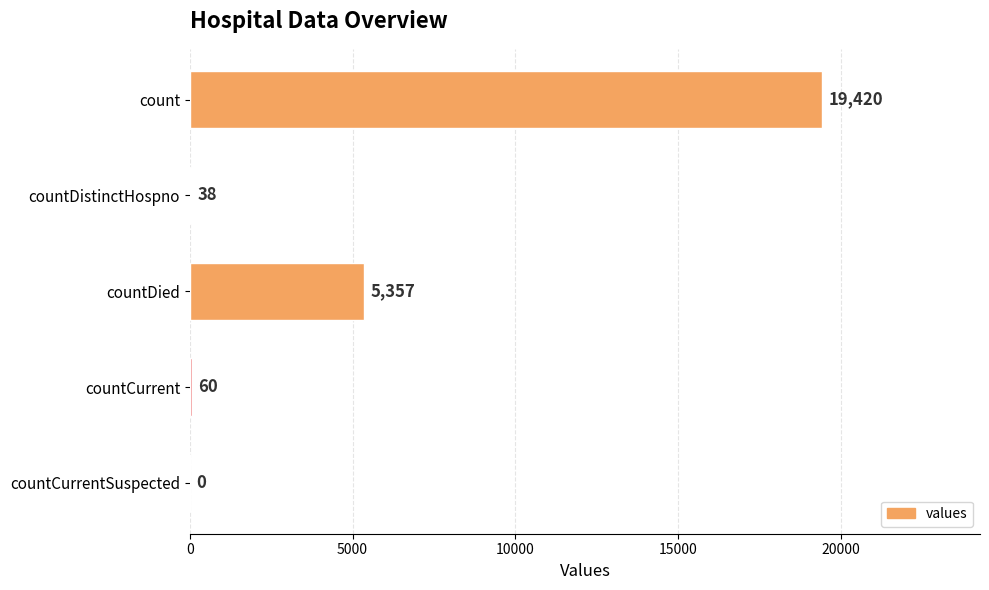

Is it true that the value at countDied is 5357?

True